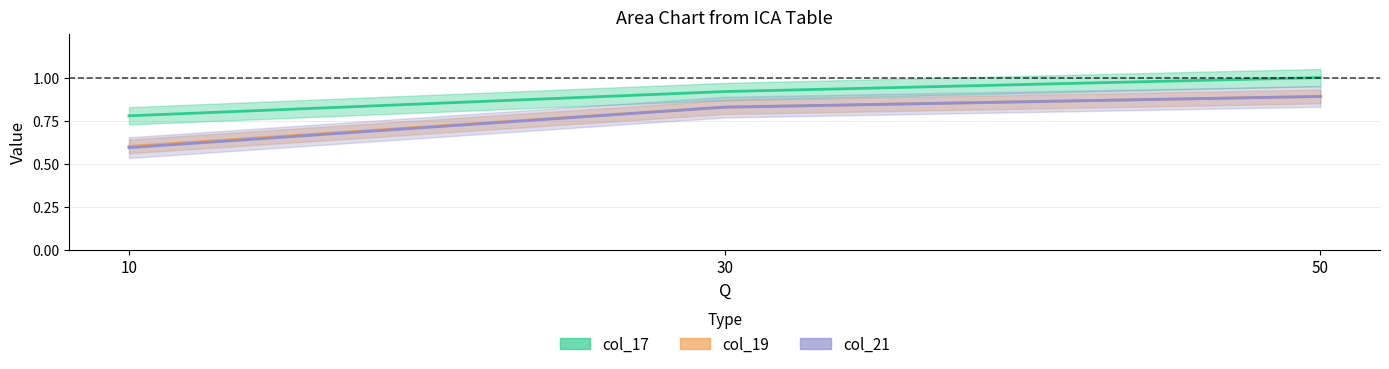

What is the approximate value of col_17 at 10?

0.8